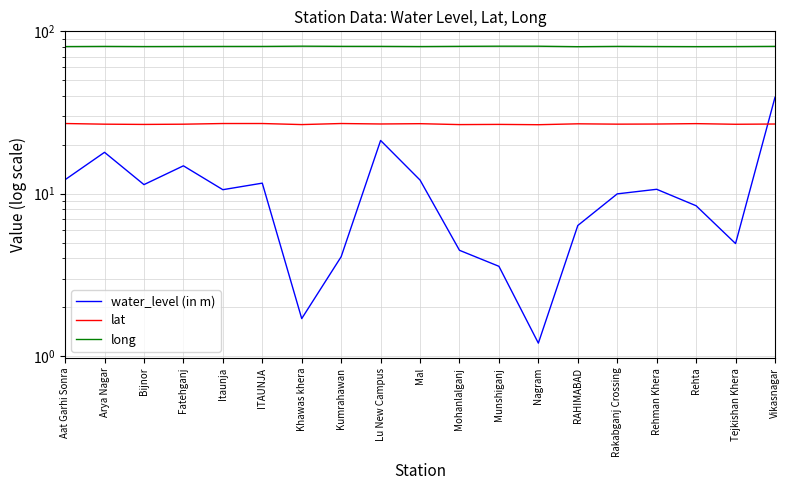

What are all the series names shown in the legend?

water_level (in m), lat, long